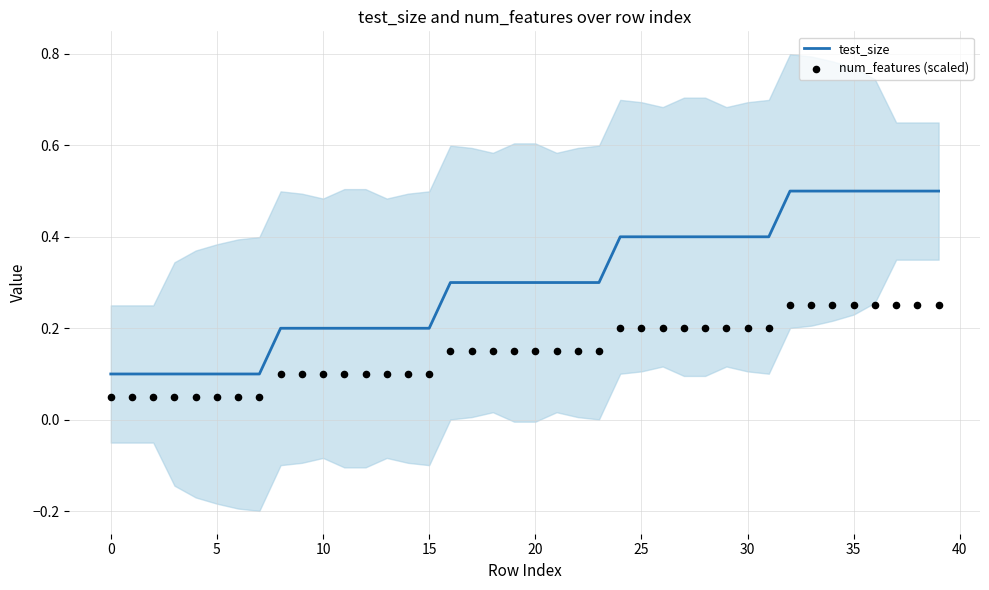

At how many categories does at least one series exceed 0?

40